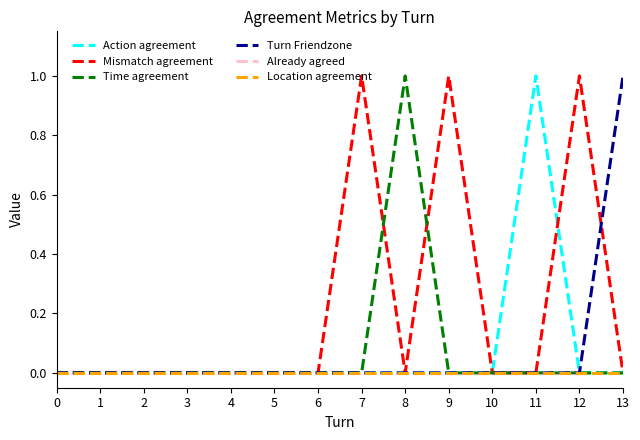

List the series in order of their peak value, lowest first.

Already agreed, Location agreement, Action agreement, Mismatch agreement, Time agreement, Turn Friendzone